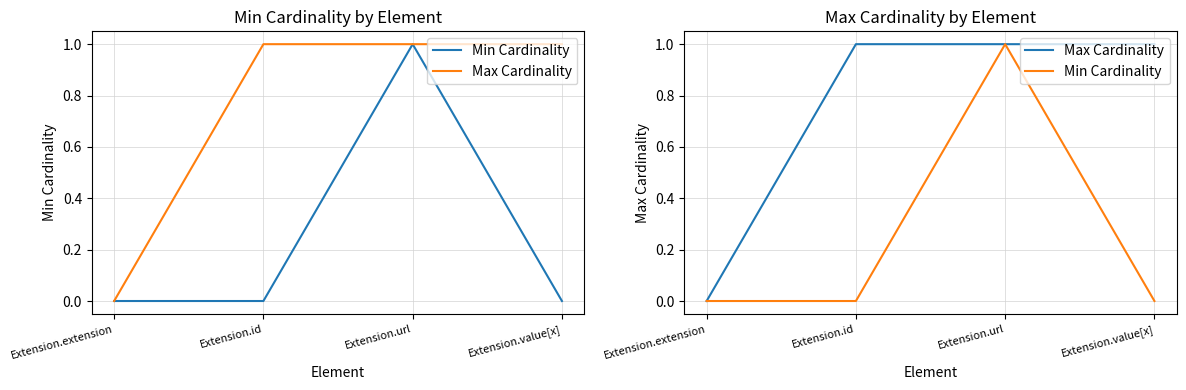

Is the value of Max Cardinality at Extension.extension greater than the value of Min Cardinality at Extension.extension?

No